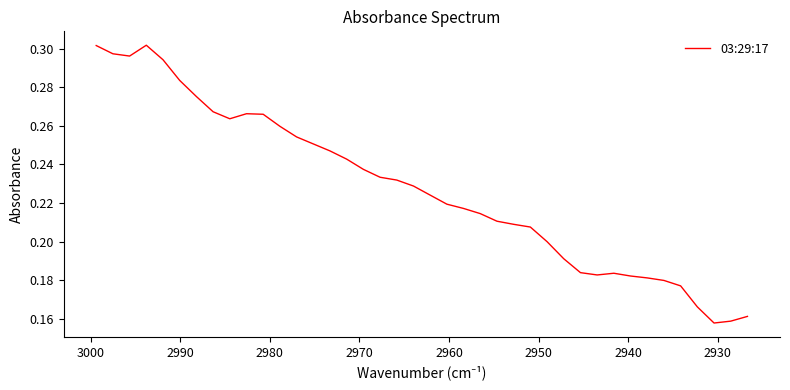

What is the sum of all values?

9.1